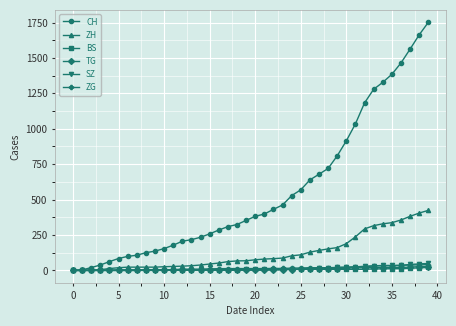

What is the value of the ZG point at the 32nd from the left?

25